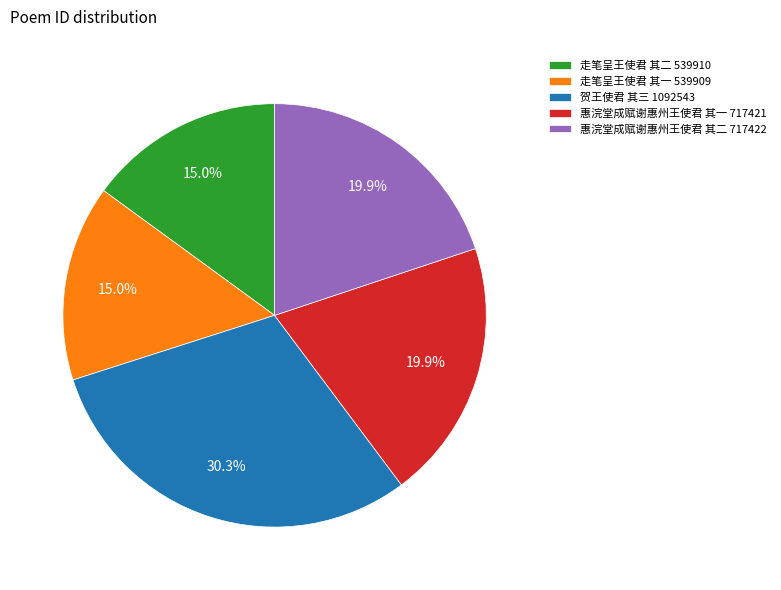

How many segments does this pie chart have?

5